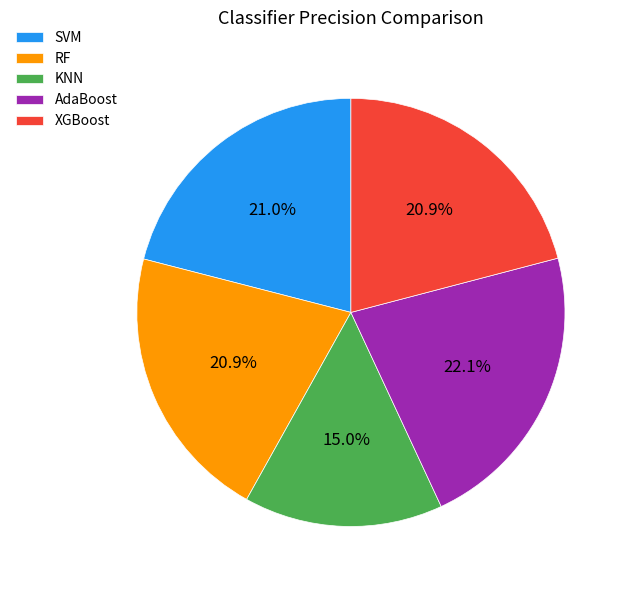

Is there a majority slice in this chart?

No